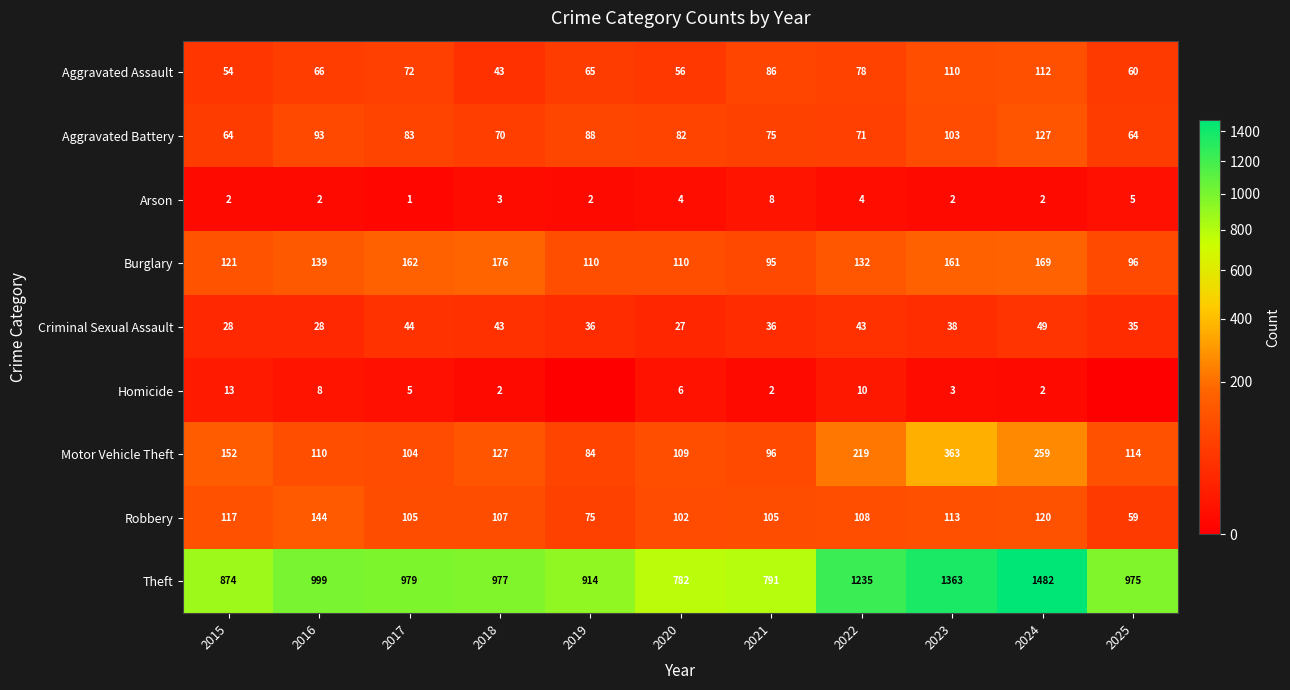

Between 2021 and 2015, which is larger?

2021